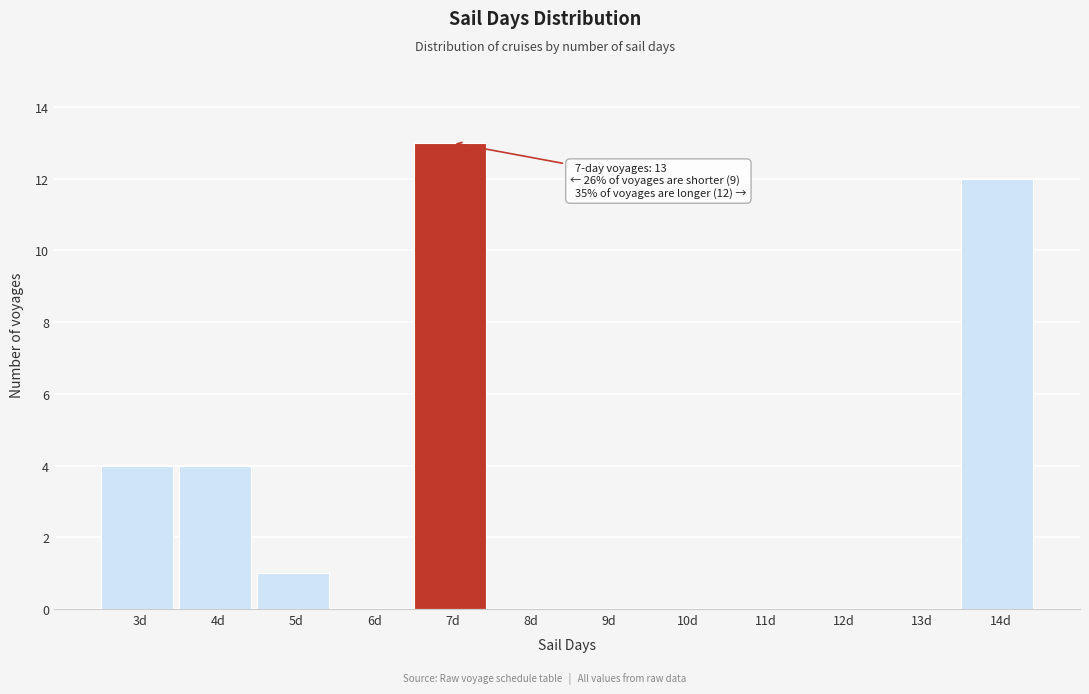

Which range on the x-axis has the tallest bar?

6.5 to 7.5